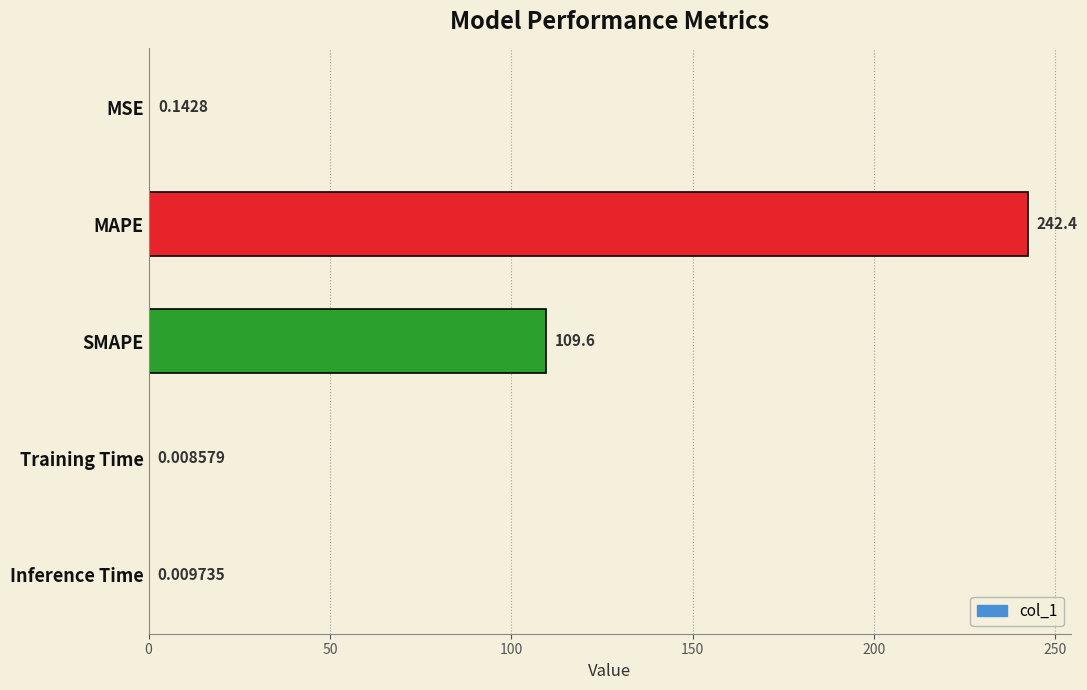

What is the sum of the values at MSE and MAPE?

242.5